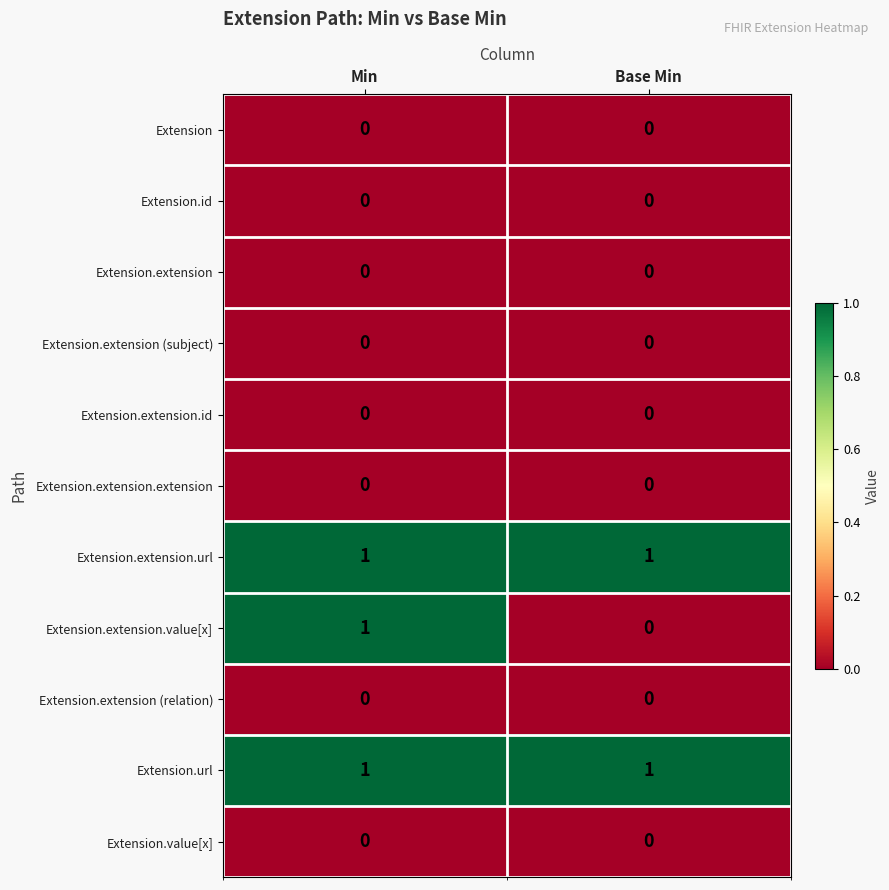

Is it true that Extension.id equals 0 at Base Min?

True